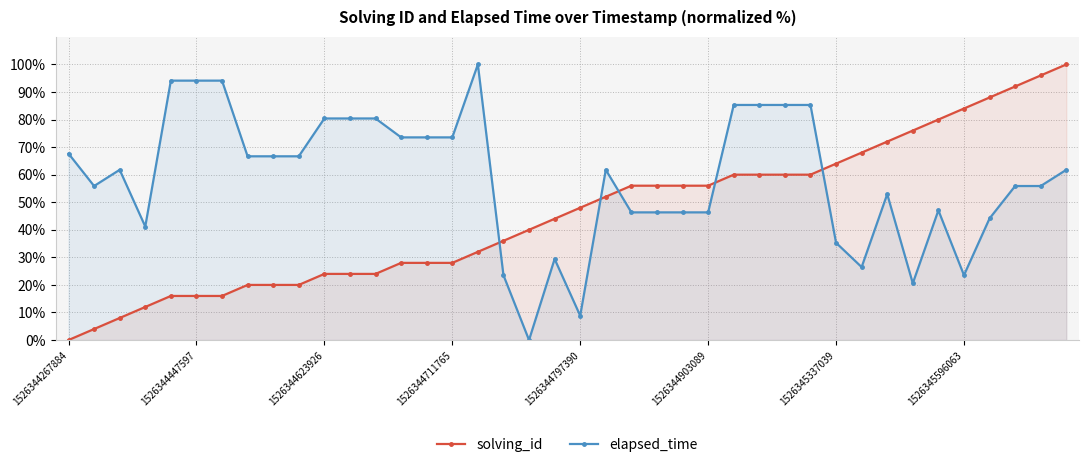

The value of solving_id at 36 is 56.3. True or false?

False